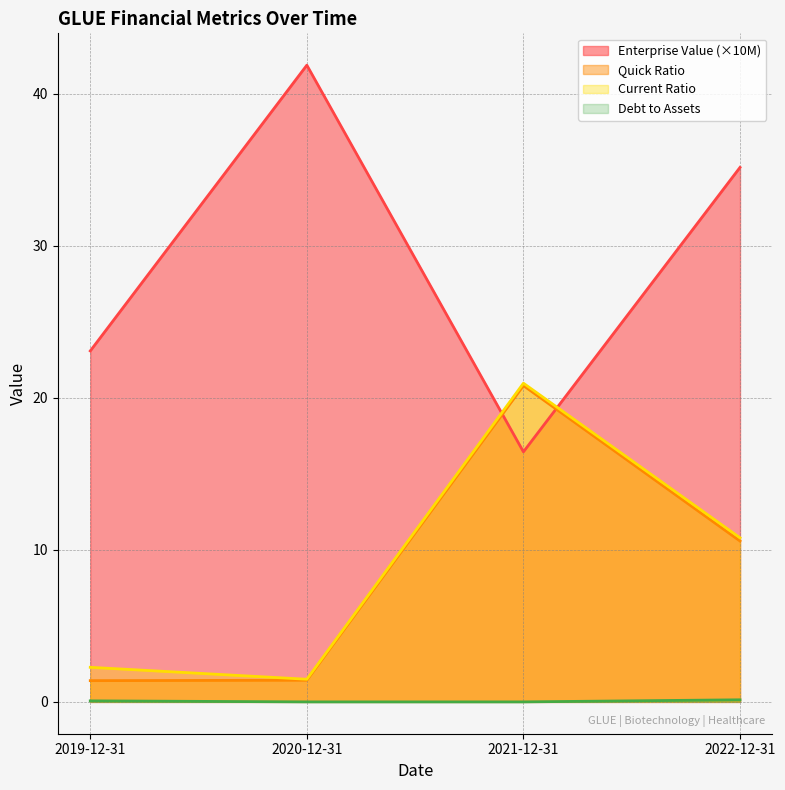

What is the value of the CurrentRatio point at the 3rd from the left?

21.0